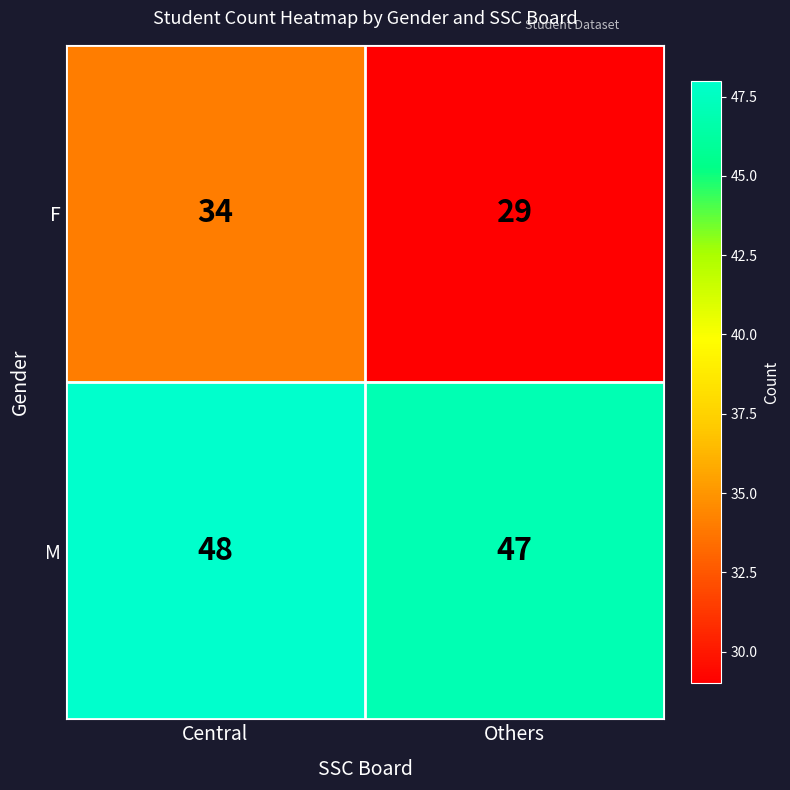

Read the M value at Central.

48